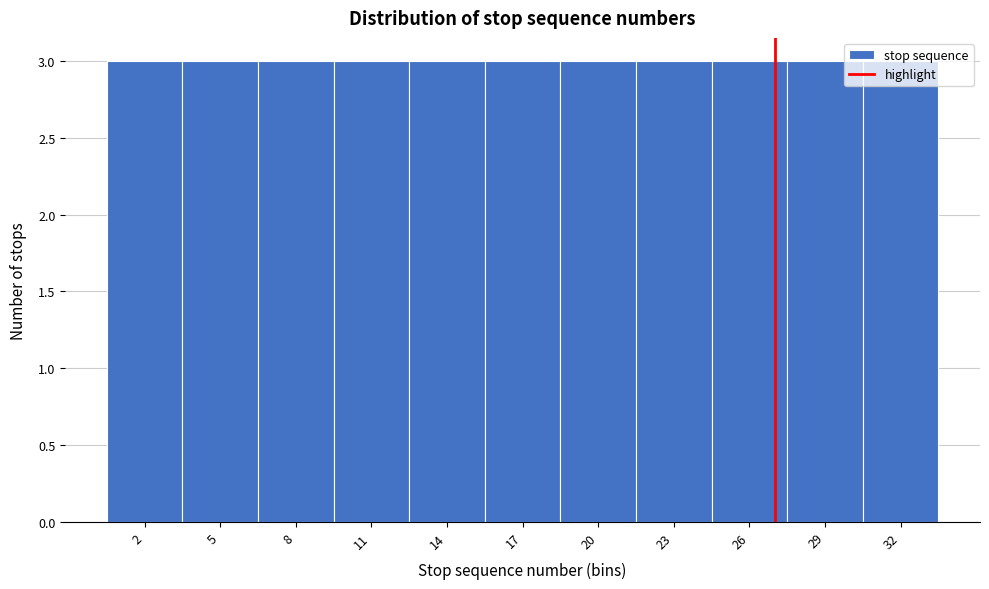

Reading left to right, transcribe this chart: for each bar, give the range it covers on the x-axis and its height. The values are not printed on the chart, so give them approximately, as read against the axis.

0.5 to 3.5: 3
3.5 to 6.5: 3
6.5 to 9.5: 3
9.5 to 12.5: 3
12.5 to 15.5: 3
15.5 to 18.5: 3
18.5 to 21.5: 3
21.5 to 24.5: 3
24.5 to 27.5: 3
27.5 to 30.5: 3
30.5 to 33.5: 3